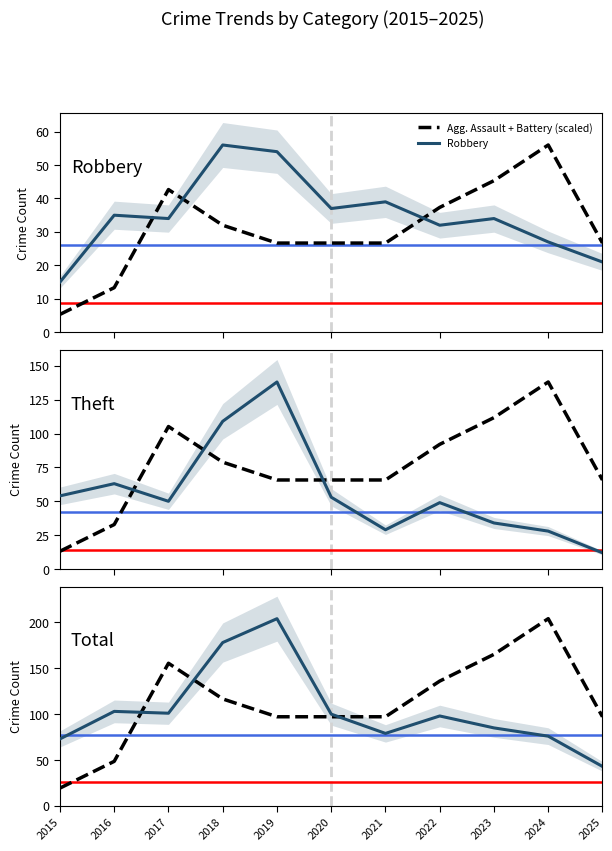

Reading right to left, extract all data points from this chart.

Agg. Assault + Battery (scaled): 97.1	204.0	165.1	136.0	97.1	97.1	97.1	116.6	155.4	48.6	19.4
Robbery: 21.0	27.0	34.0	32.0	39.0	37.0	54.0	56.0	34.0	35.0	15.0
Theft: 12.0	28.0	34.0	49.0	29.0	53.0	138.0	109.0	50.0	63.0	54.0
Total: 43.0	76.0	85.0	98.0	79.0	100.0	204.0	178.0	101.0	103.0	73.0